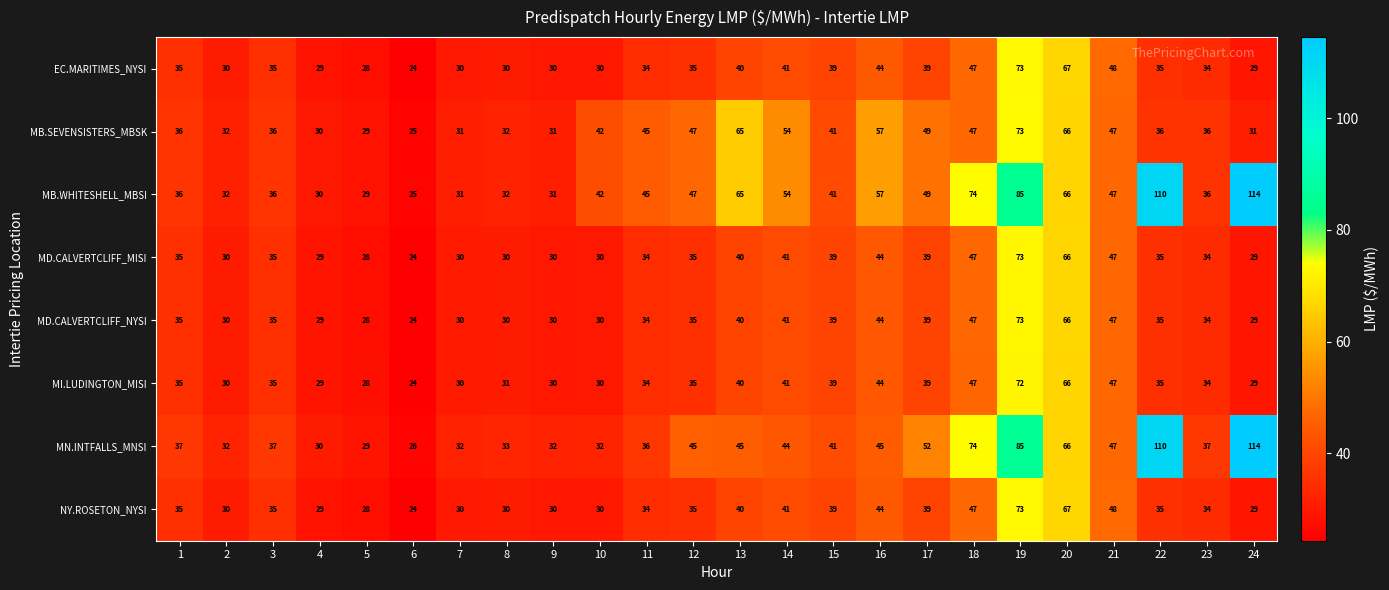

Which series has the widest spread of values?

MB.WHITESHELL_MBSI